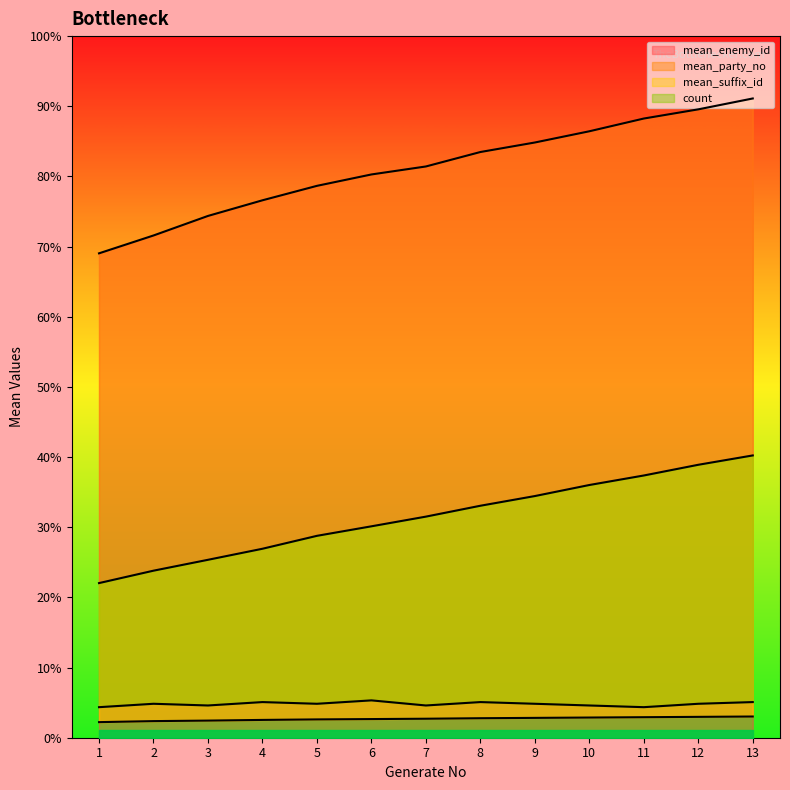

Does the chart have visible grid lines?

No